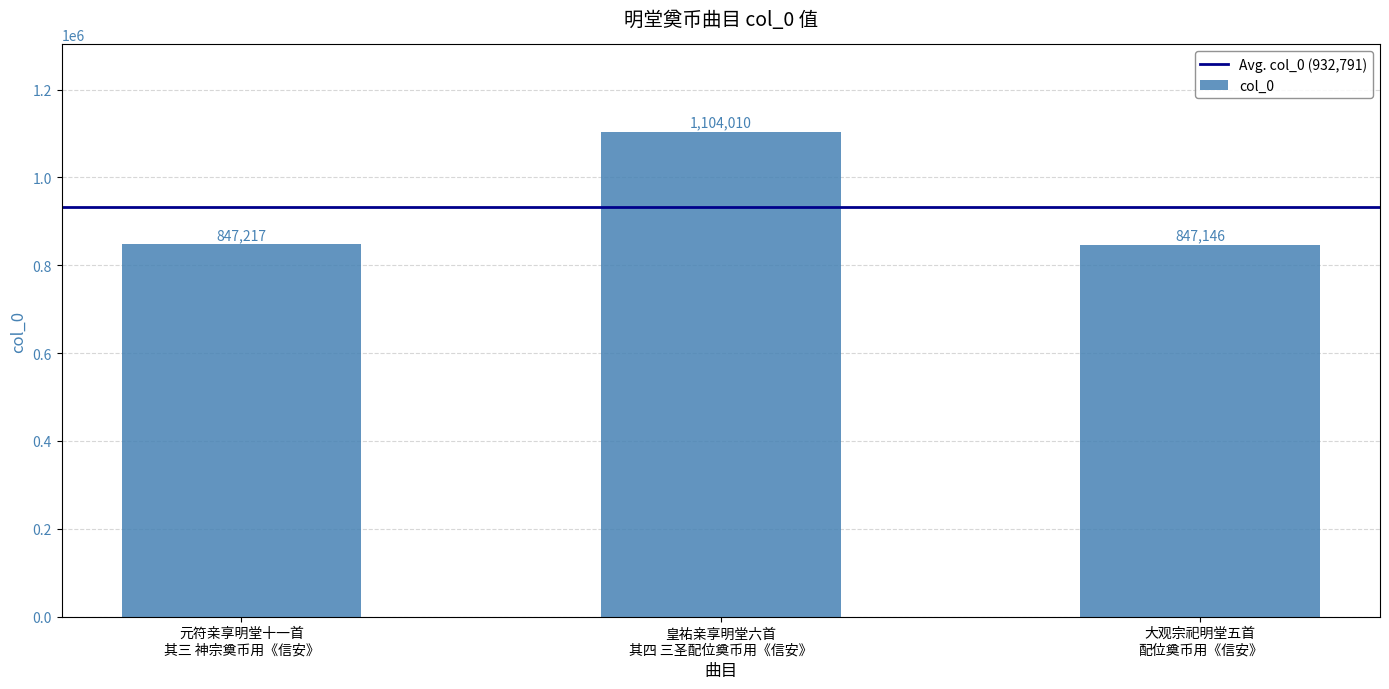

What is the smallest value displayed?

847146